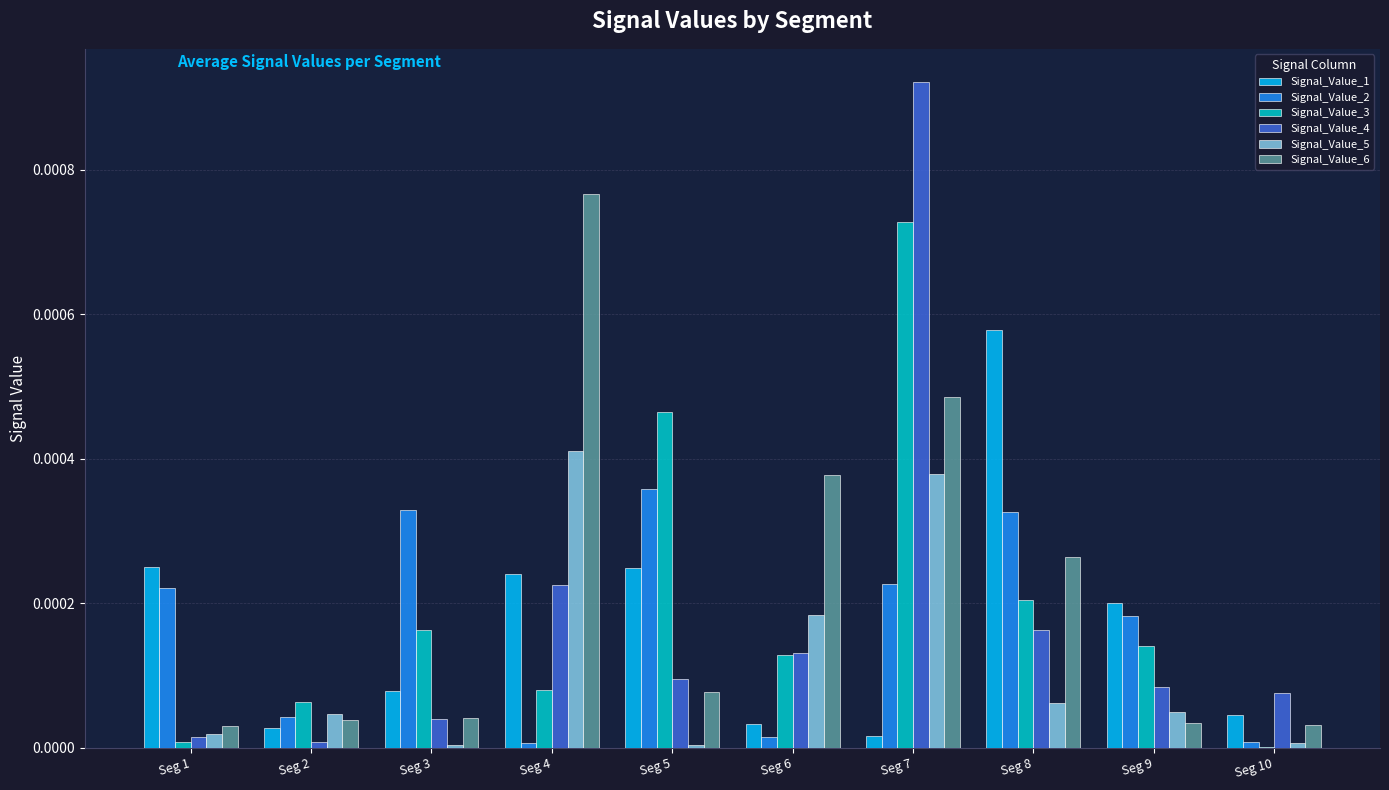

Count the number of categories in the chart.

10